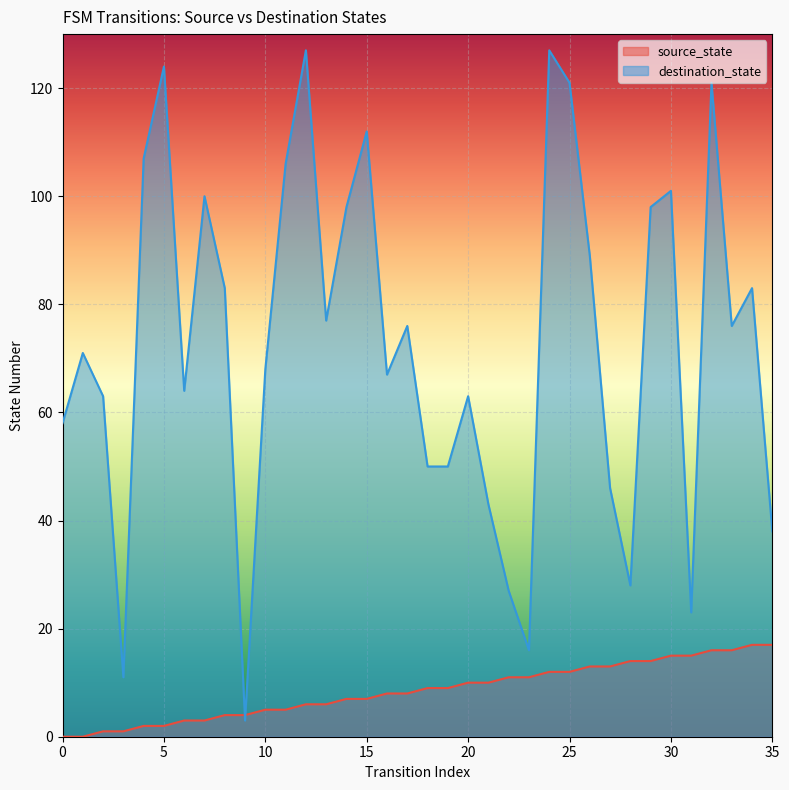

How many lines are shown in the chart?

2